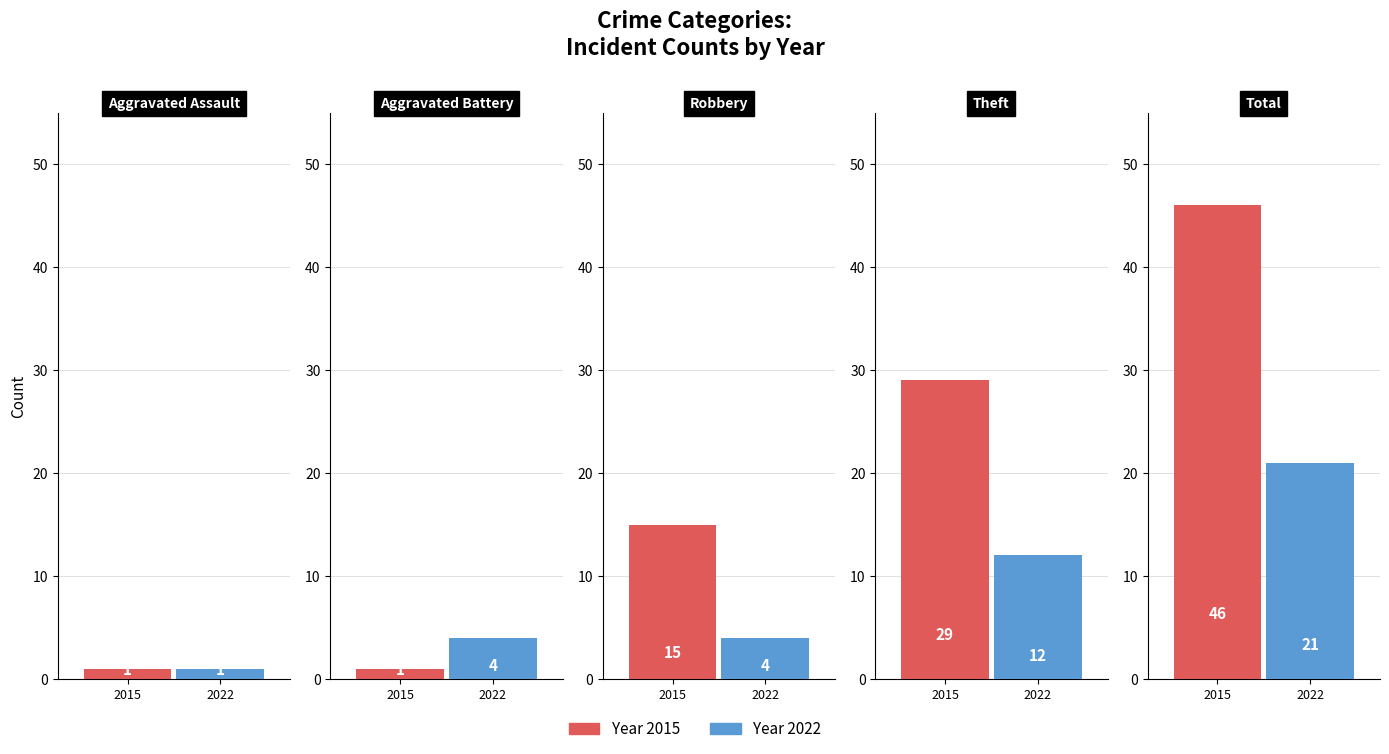

Which series has the largest range (max minus min)?

2015